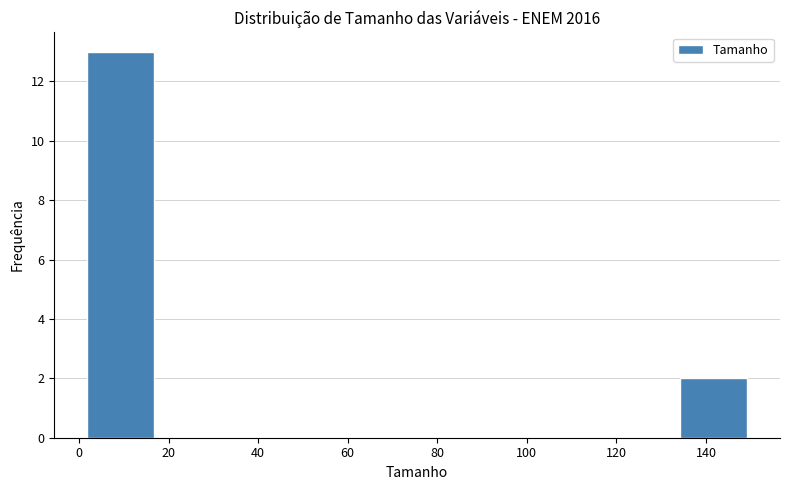

Over which range of the x-axis is the bar tallest?

2 to 18